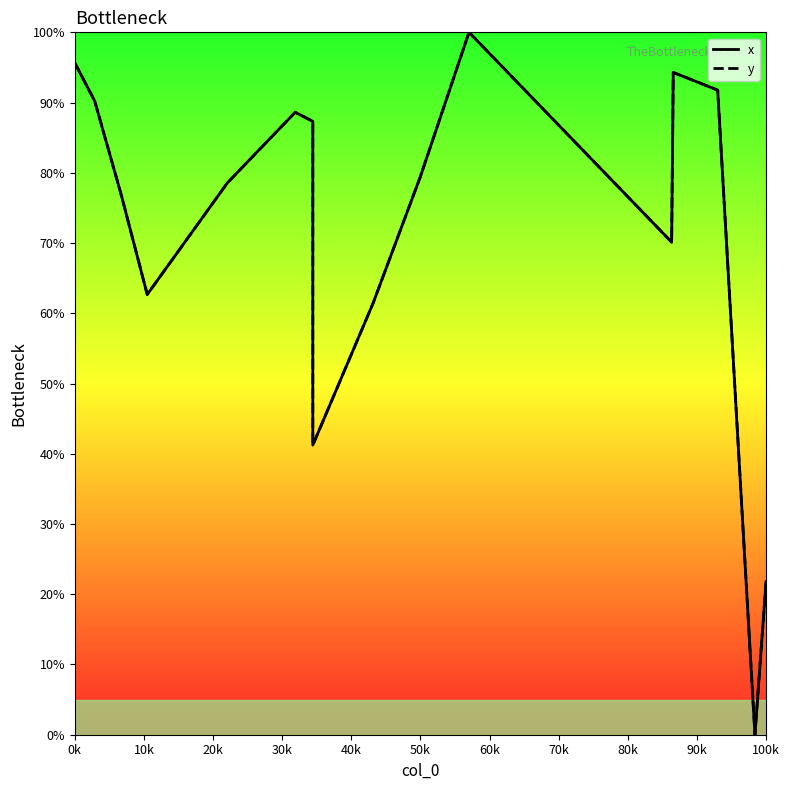

What is the average value of the x series?

74.6